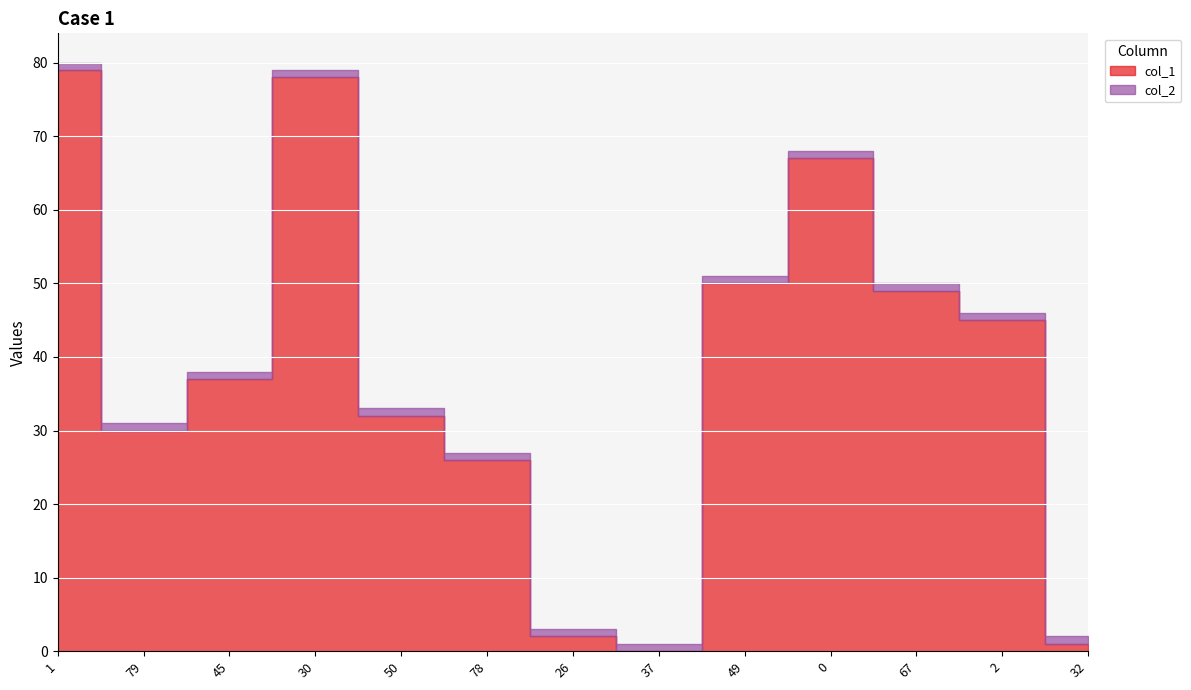

Is the value of col_1 at 0 greater than the value of col_2 at 67?

Yes